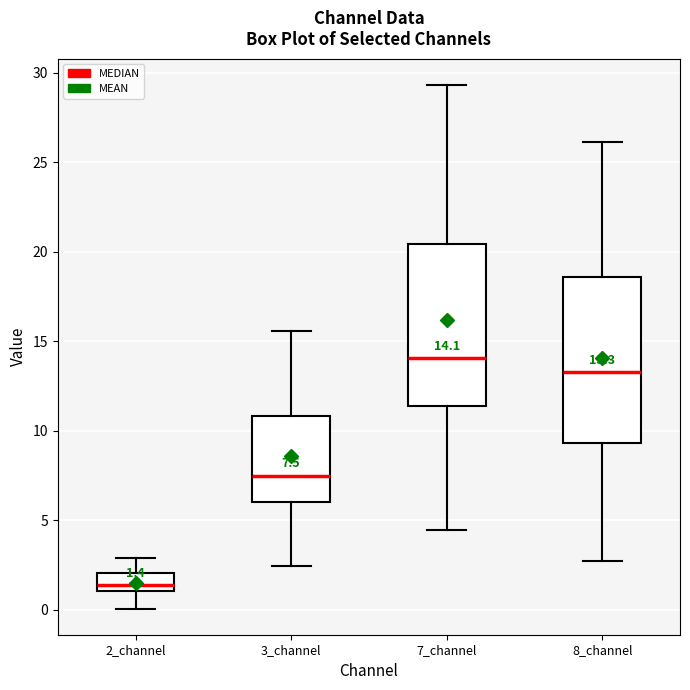

Which box's median line is the lowest?

2_channel